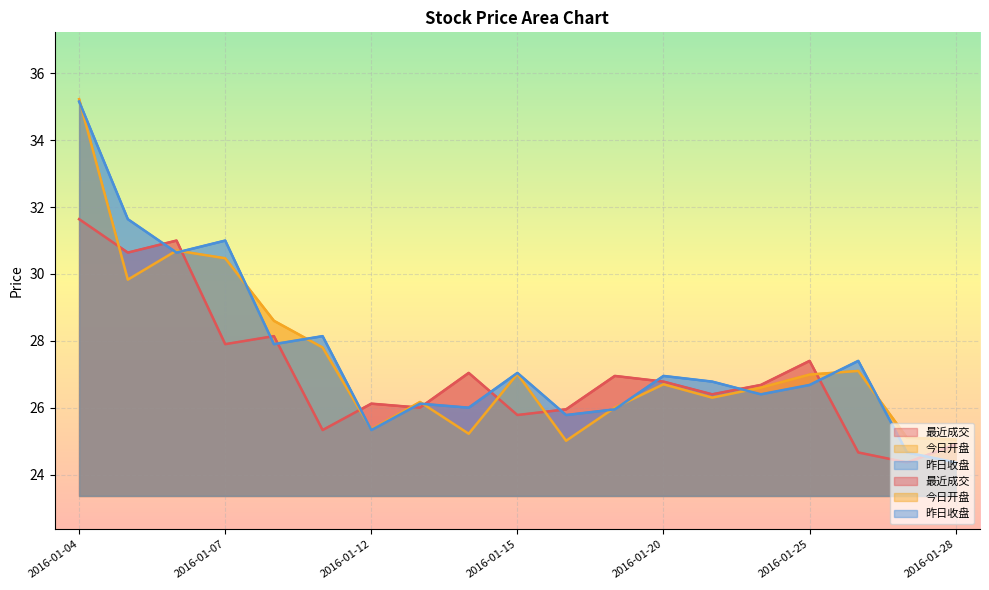

What is the maximum value shown in the chart?

35.2